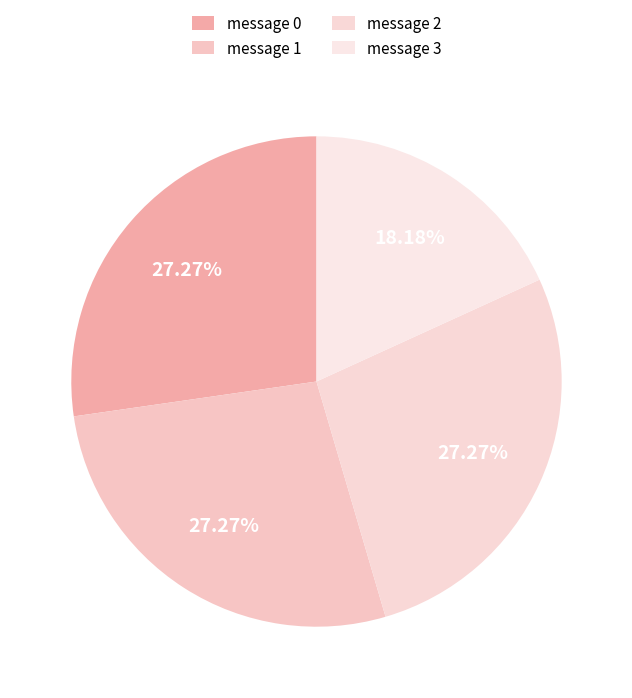

How many segments does this pie chart have?

4